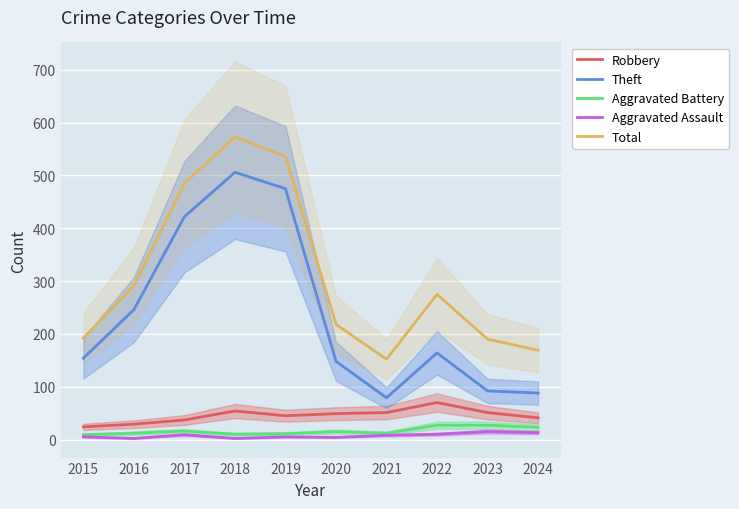

What is the spread (max minus min) of values at 2020?

214